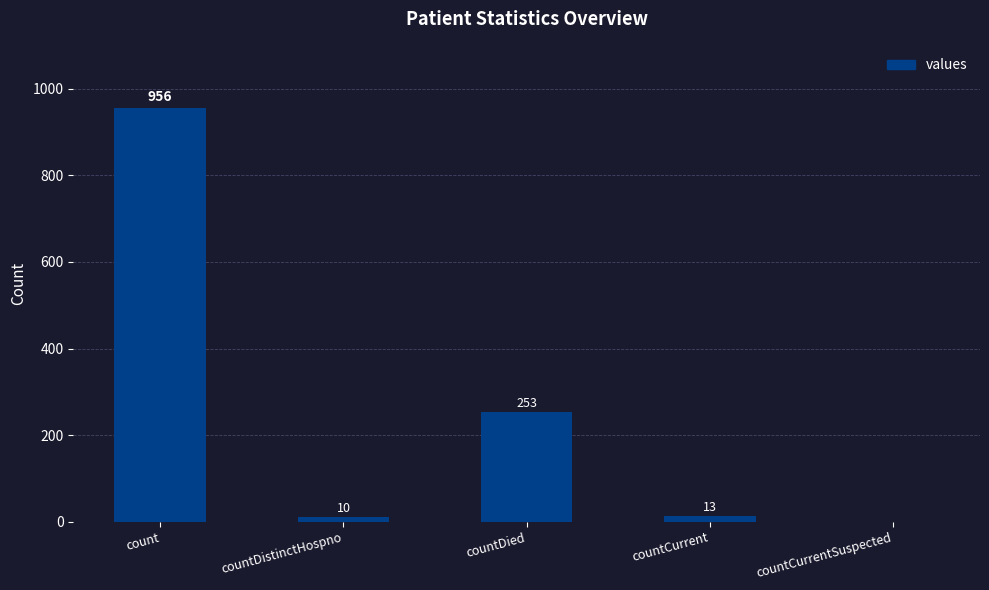

What is the sum of the values at count and countCurrent?

969